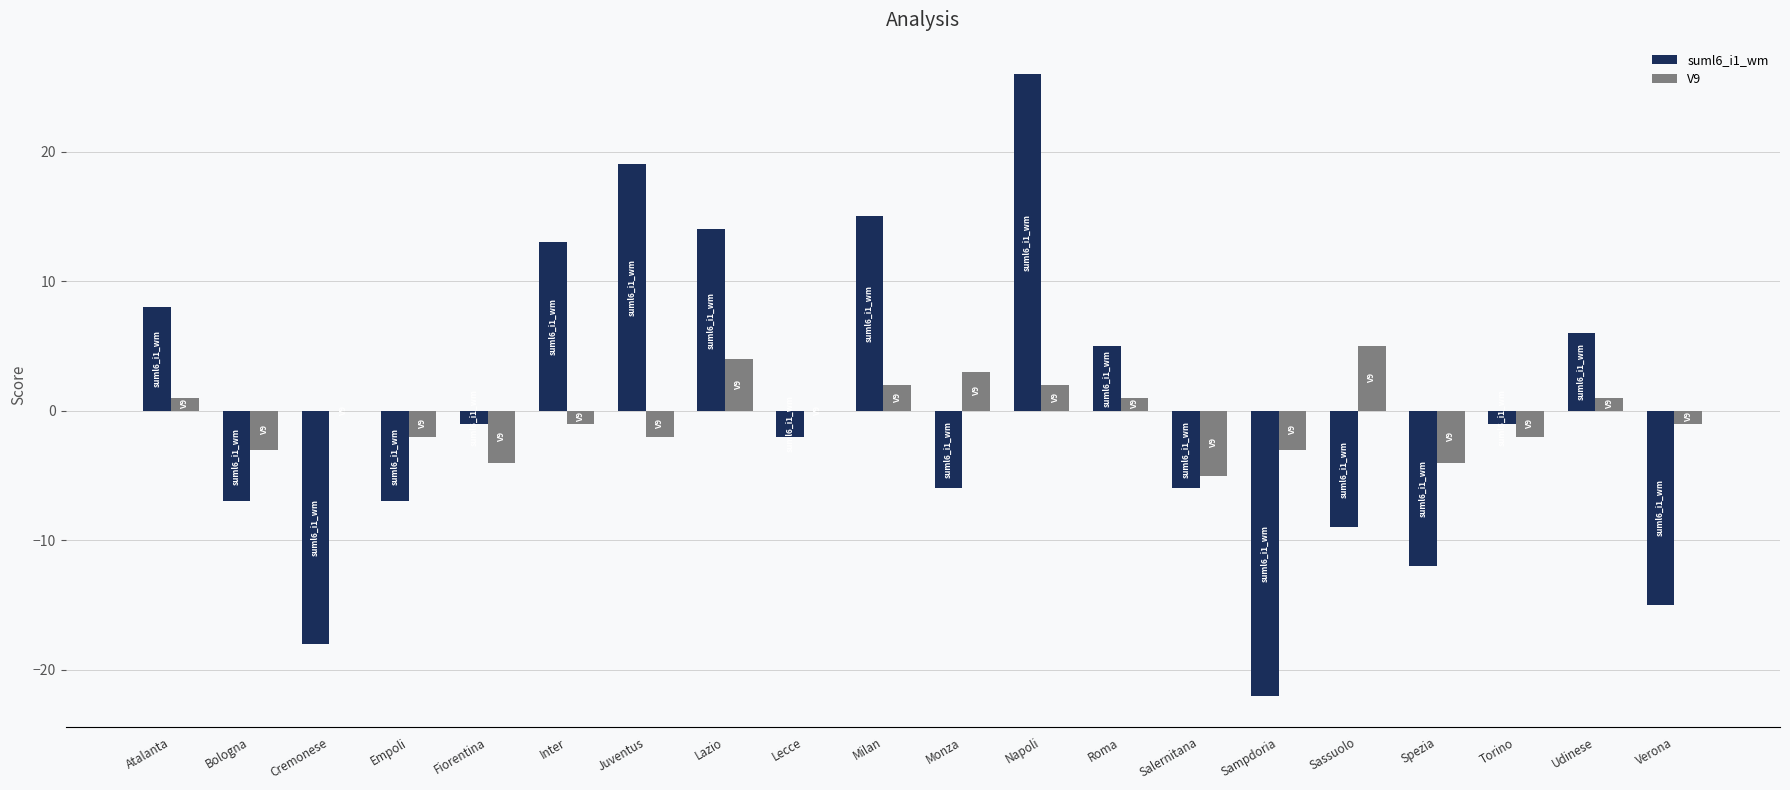

At which category does the chart reach its peak across all series?

Napoli